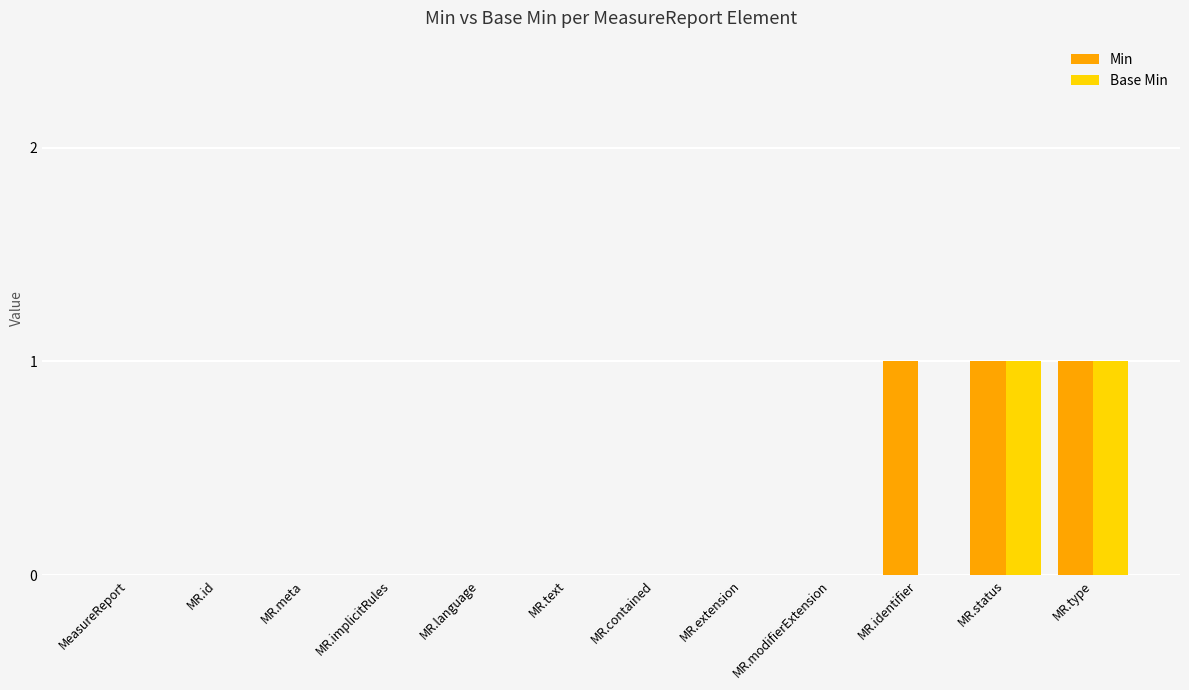

How many data points does each series have?

12